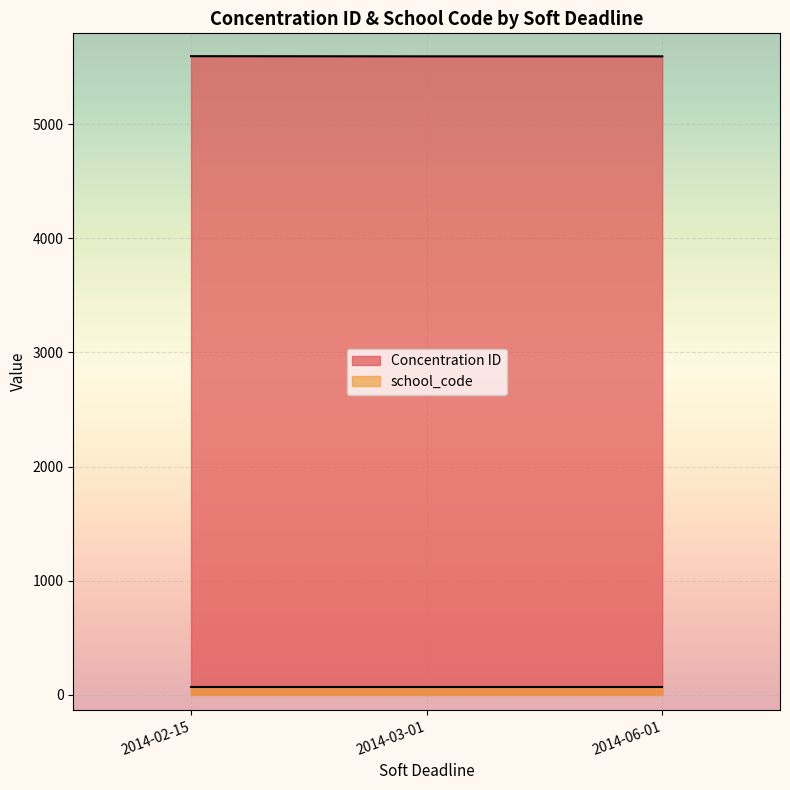

What is the greatest value displayed?

5594.5